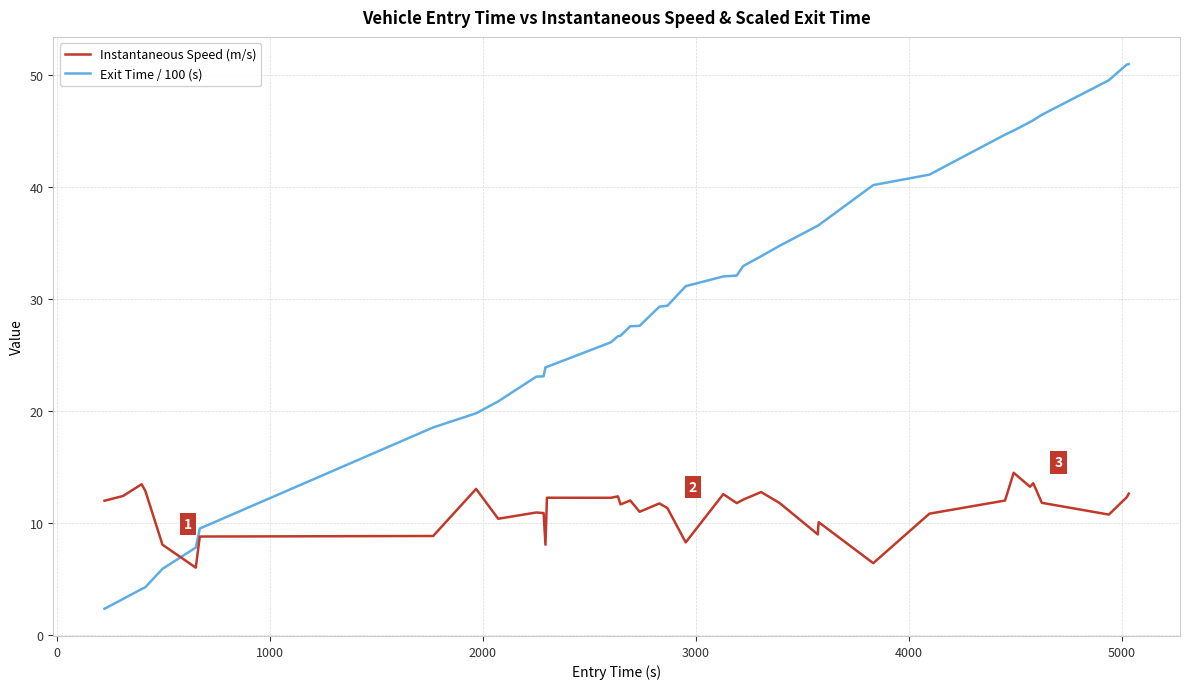

Which series has the widest spread of values?

Exit Time / 100 (s)